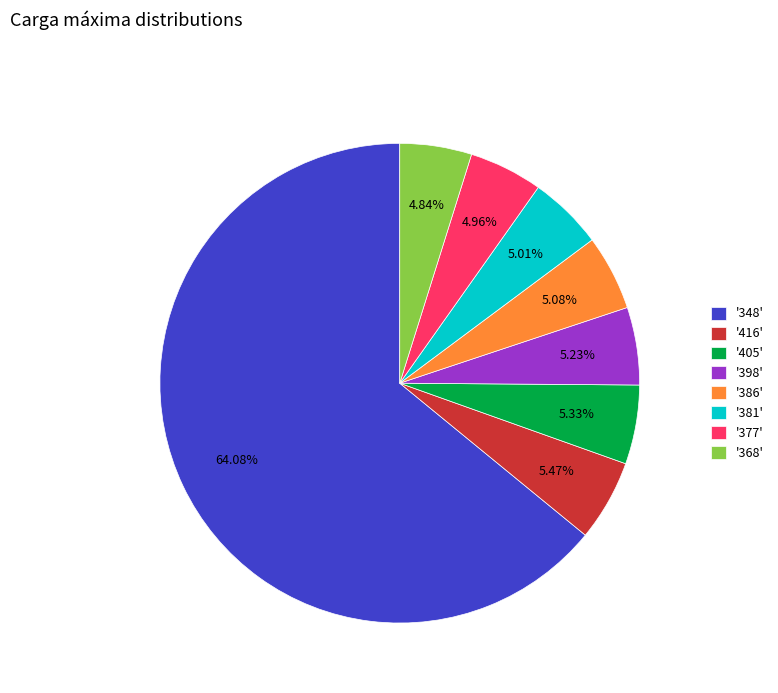

Approximately how many times larger is the value at '386' compared to '368'?

1.0